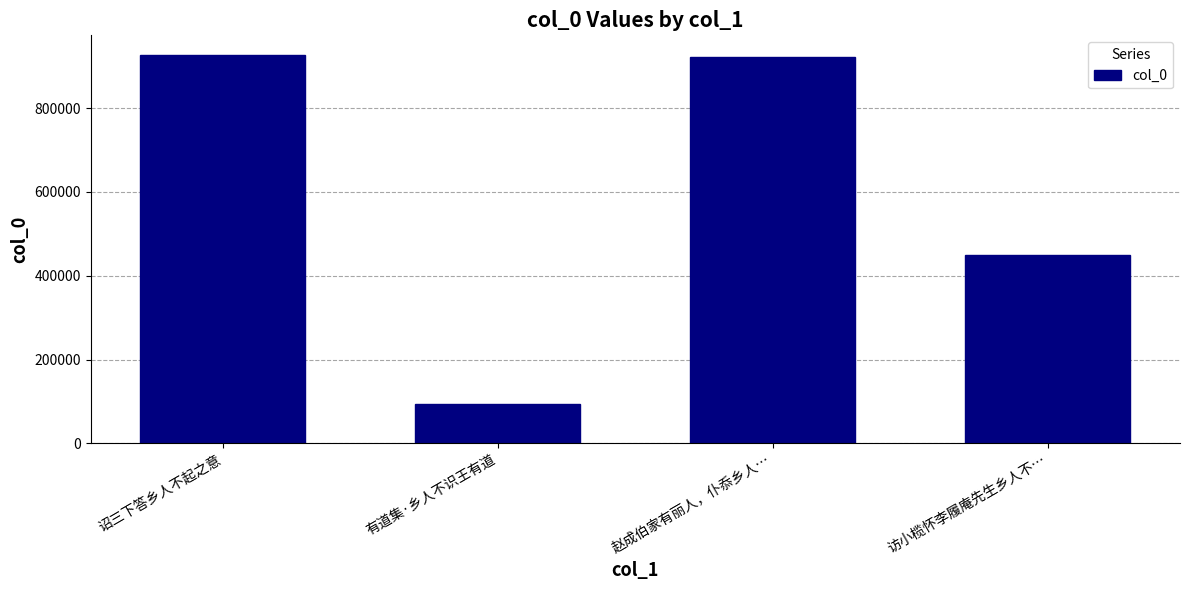

Reading left to right, list all the values displayed in this chart.

927030	95114	922564	448745